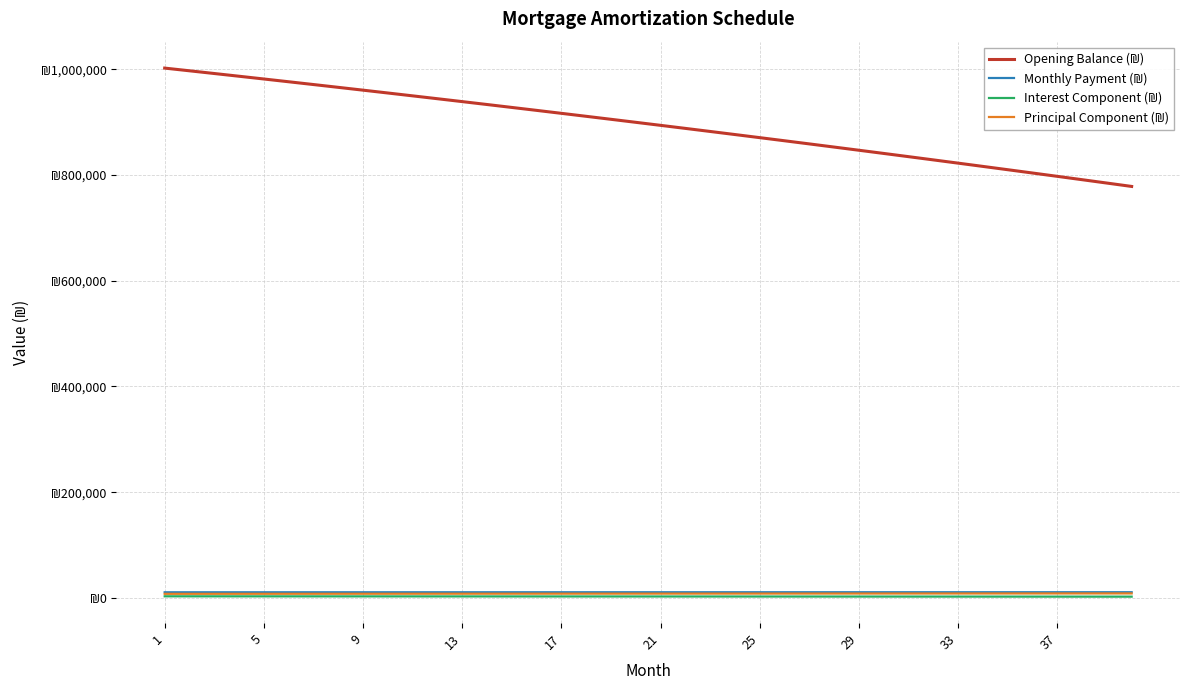

Reading left to right, transcribe all the data shown in this chart.

Opening Balance (₪): 1002500.0	997392.6	992253.3	987082.2	981878.9	976643.5	971375.8	966075.6	960742.9	955377.5	949979.2	944548.0	939083.6	933586.1	928055.2	922490.8	916892.8	911261.0	905595.3	899895.6	894161.8	888393.6	882591.1	876753.9	870882.1	864975.4	859033.8	853057.0	847045.0	840997.6	834914.6	828796.0	822641.6	816451.2	810224.7	803962.0	797662.9	791327.3	784955.1	778546.0
Monthly Payment (₪): 10518.7	10522.7	10526.8	10530.8	10534.7	10538.7	10542.5	10546.3	10550.1	10553.8	10557.5	10561.1	10564.7	10568.2	10571.7	10575.1	10578.5	10581.9	10585.1	10588.4	10591.6	10594.7	10597.8	10600.8	10603.8	10606.7	10609.6	10612.4	10615.2	10617.9	10620.6	10623.2	10625.8	10628.3	10630.8	10633.2	10635.5	10637.8	10640.0	10642.2
Interest Component (₪): 2924.0	2909.1	2894.1	2879.0	2863.8	2848.5	2833.2	2817.7	2802.2	2786.5	2770.8	2754.9	2739.0	2723.0	2706.8	2690.6	2674.3	2657.8	2641.3	2624.7	2608.0	2591.1	2574.2	2557.2	2540.1	2522.8	2505.5	2488.1	2470.5	2452.9	2435.2	2417.3	2399.4	2381.3	2363.2	2344.9	2326.5	2308.0	2289.5	2270.8
Principal Component (₪): 7594.7	7613.7	7632.7	7651.8	7670.9	7690.1	7709.3	7728.6	7747.9	7767.3	7786.7	7806.2	7825.7	7845.3	7864.9	7884.5	7904.2	7924.0	7943.8	7963.7	7983.6	8003.5	8023.6	8043.6	8063.7	8083.9	8104.1	8124.4	8144.7	8165.0	8185.4	8205.9	8226.4	8247.0	8267.6	8288.3	8309.0	8329.8	8350.6	8371.5